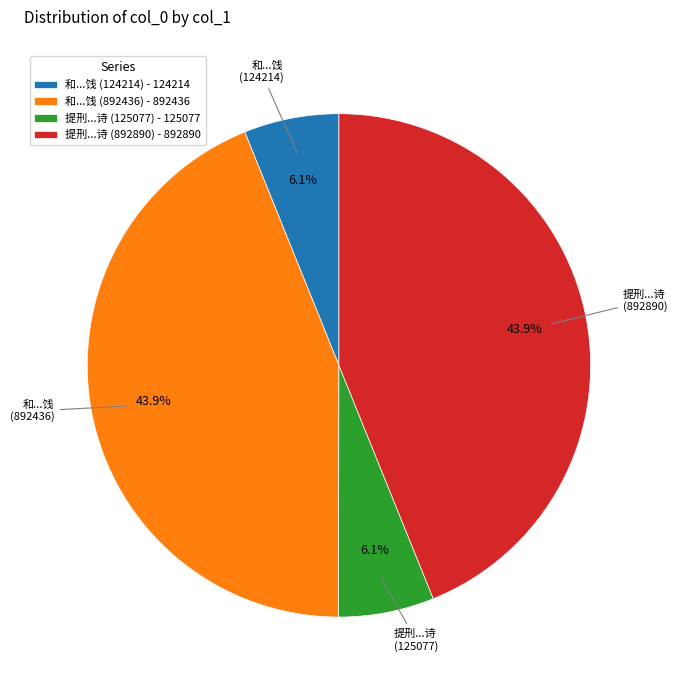

Is there any slice that represents more than half of the pie?

No